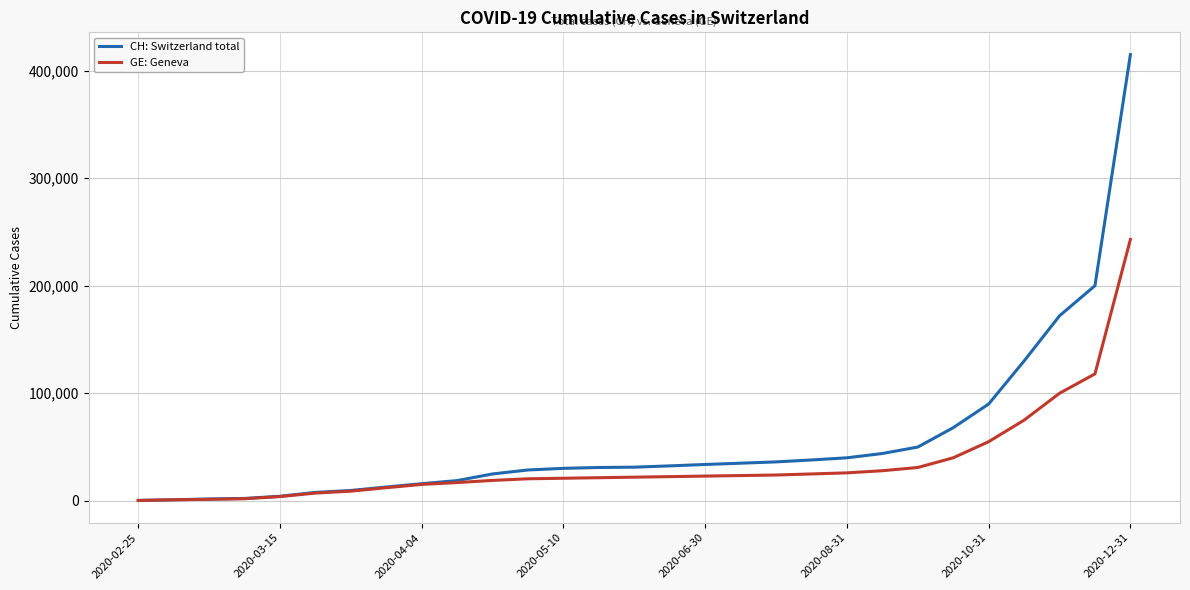

Rank the series by their maximum value, from highest to lowest.

CH: Switzerland total, GE: Geneva